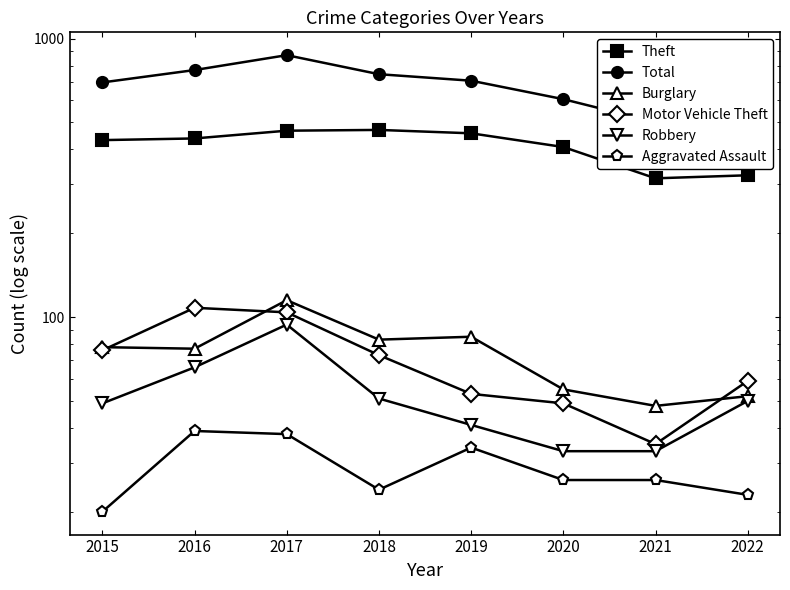

Rank the series at 2018 from lowest to highest value.

Aggravated Assault, Robbery, Motor Vehicle Theft, Burglary, Theft, Total